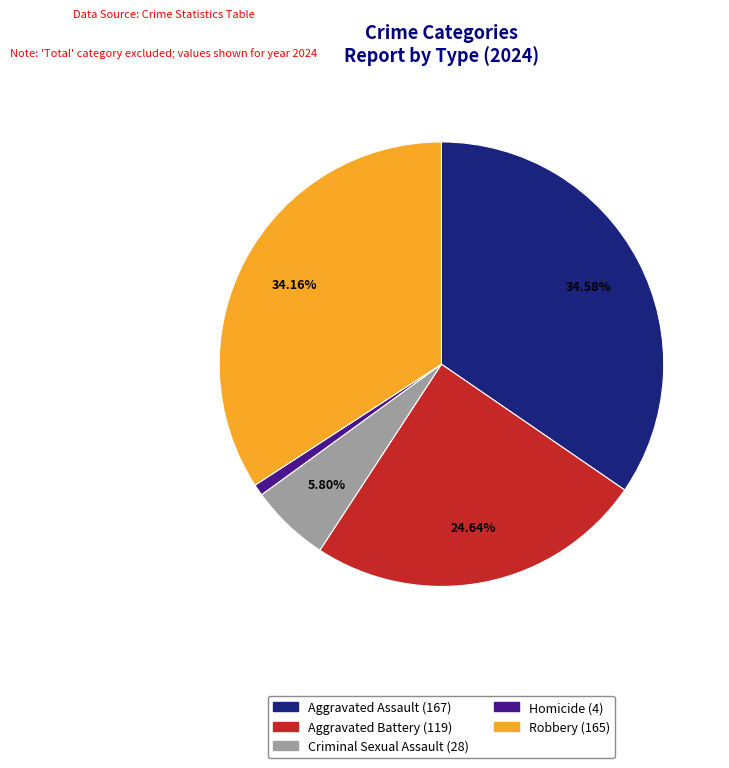

To the nearest percent, what percentage of the pie is Criminal Sexual Assault?

6%